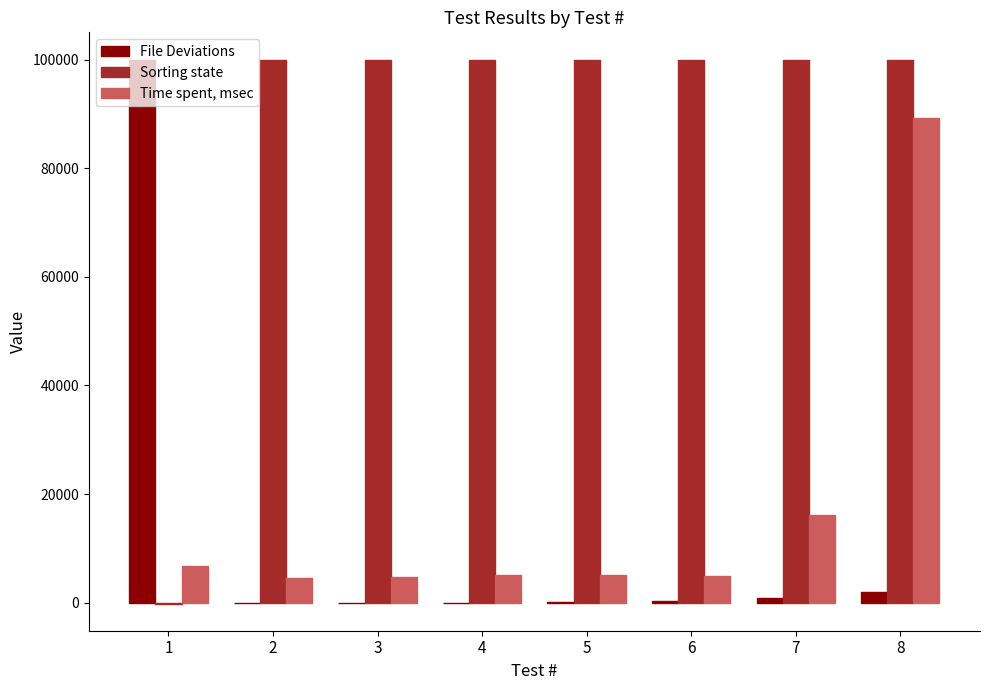

Between 5 and 8, which series saw the biggest shift?

Time spent, msec